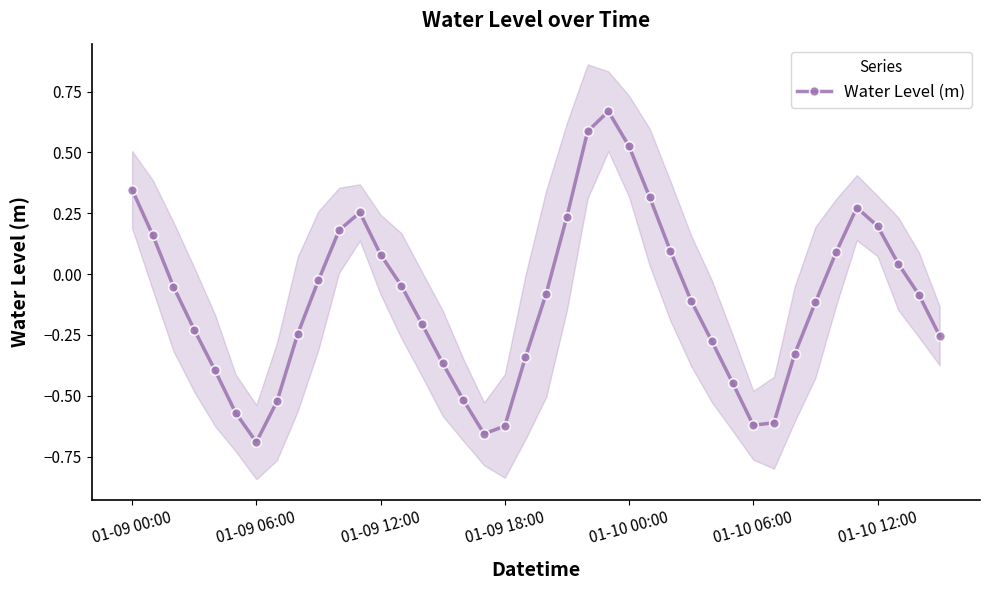

Reading right to left, list all the values displayed in this chart.

-0.3	-0.1	0.0	0.2	0.3	0.1	-0.1	-0.3	-0.6	-0.6	-0.4	-0.3	-0.1	0.1	0.3	0.5	0.7	0.6	0.2	-0.1	-0.3	-0.6	-0.7	-0.5	-0.4	-0.2	-0.0	0.1	0.3	0.2	-0.0	-0.2	-0.5	-0.7	-0.6	-0.4	-0.2	-0.1	0.2	0.3